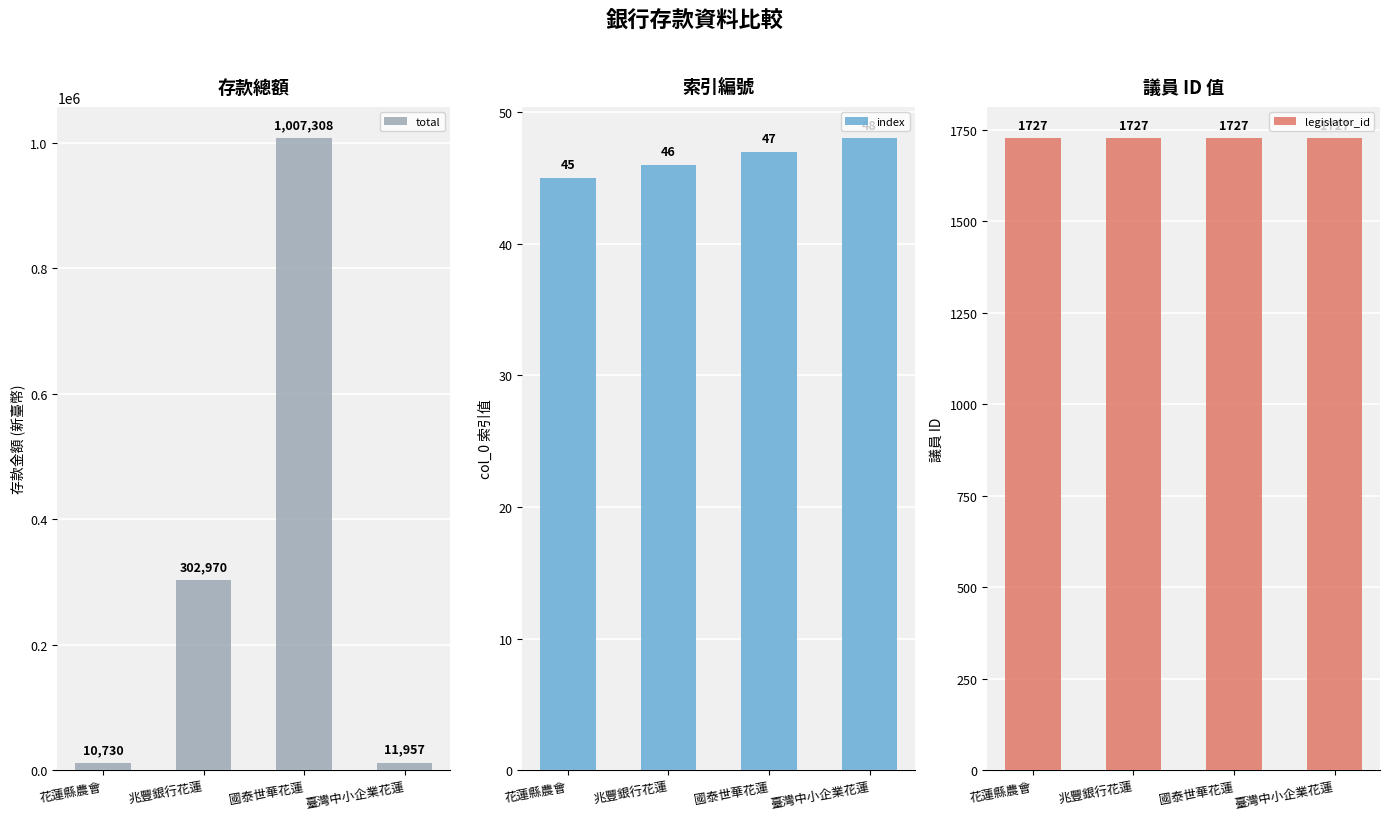

The value of legislator_id at 花蓮縣農會 is 383. True or false?

False